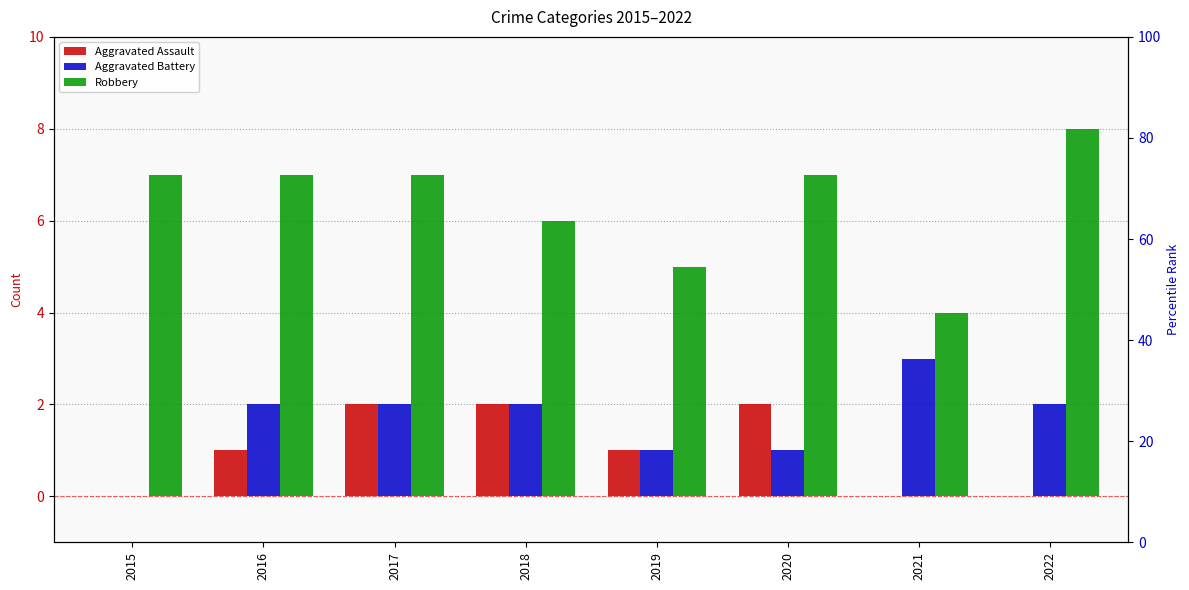

Rank the categories by Robbery value from highest to lowest.

2022, 2015, 2016, 2017, 2020, 2018, 2019, 2021